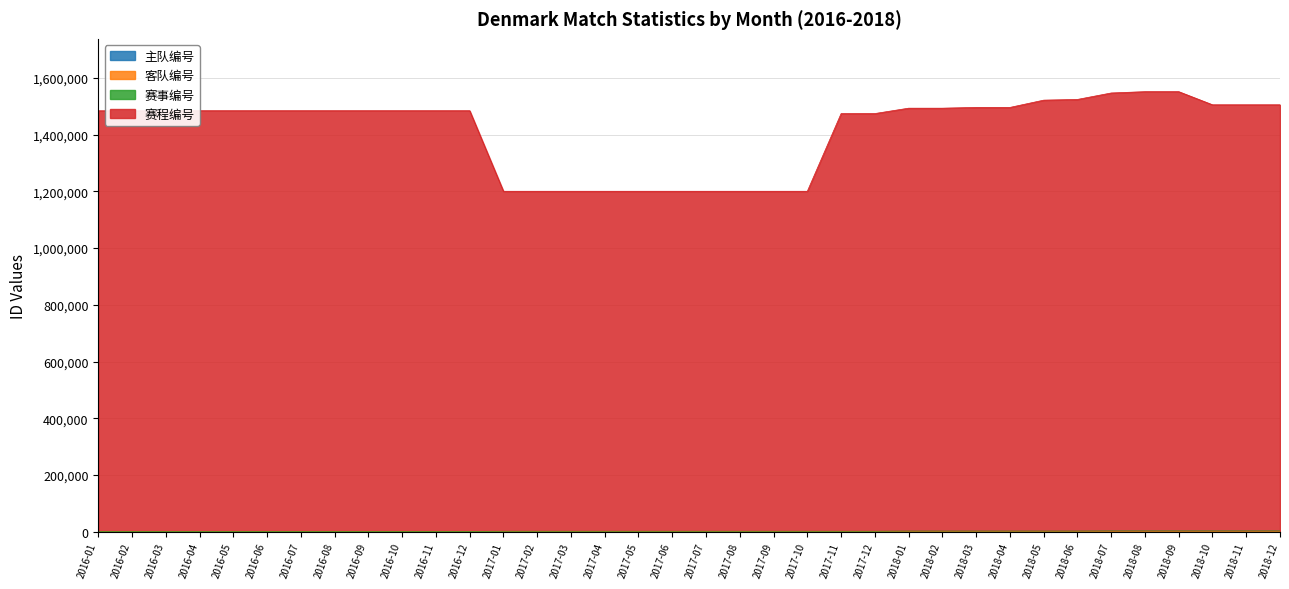

The value of 赛事编号 at 2018-03 is 1480. True or false?

False